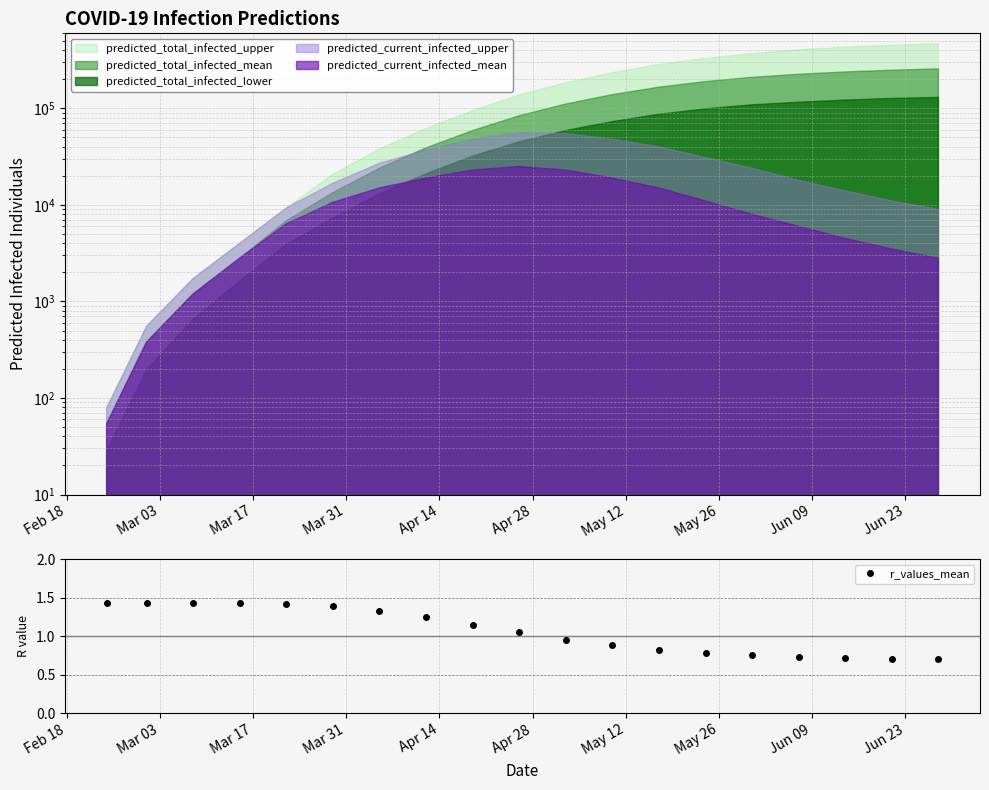

How many data points in r_values_mean are above 1?

10